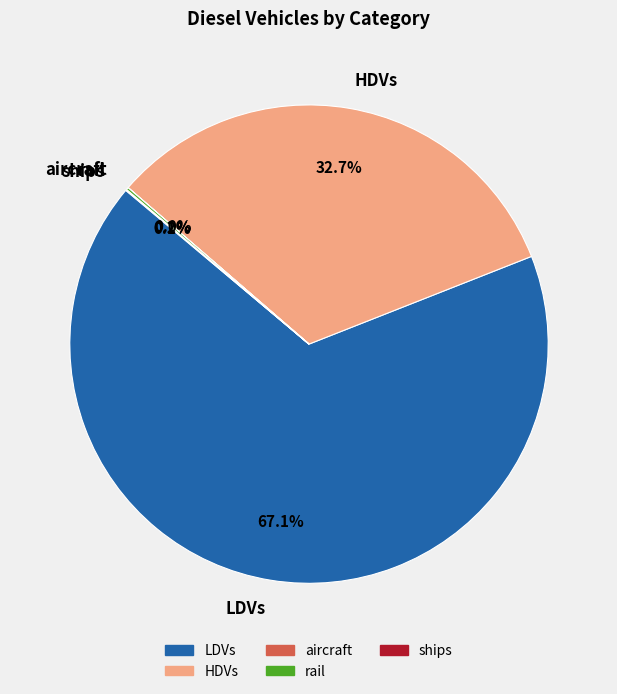

How much of the chart is everything except HDVs?

67.3%